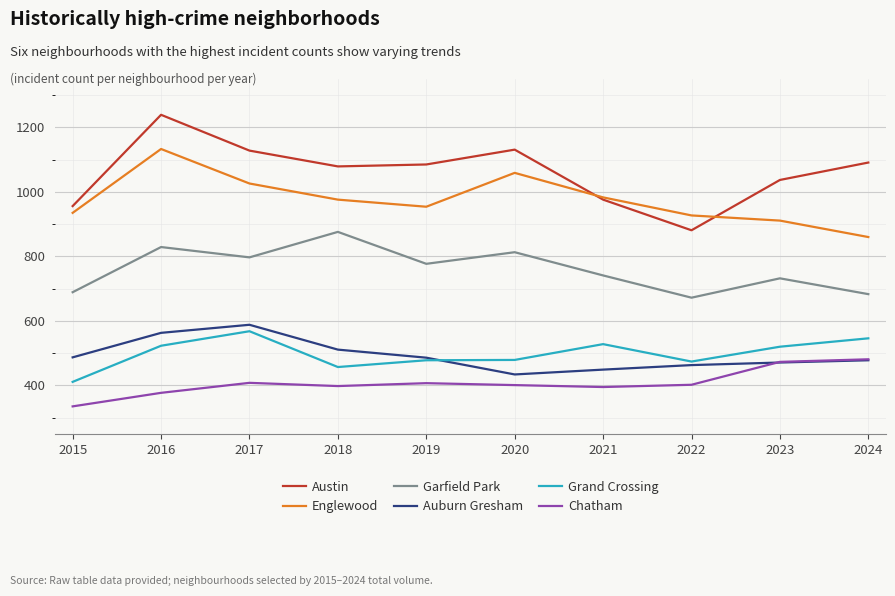

Which series has the widest spread of values?

Austin